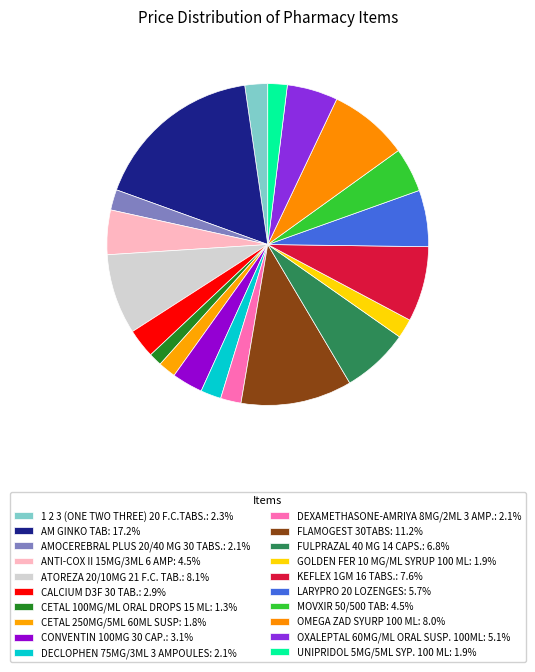

How many slices are in this pie chart?

20